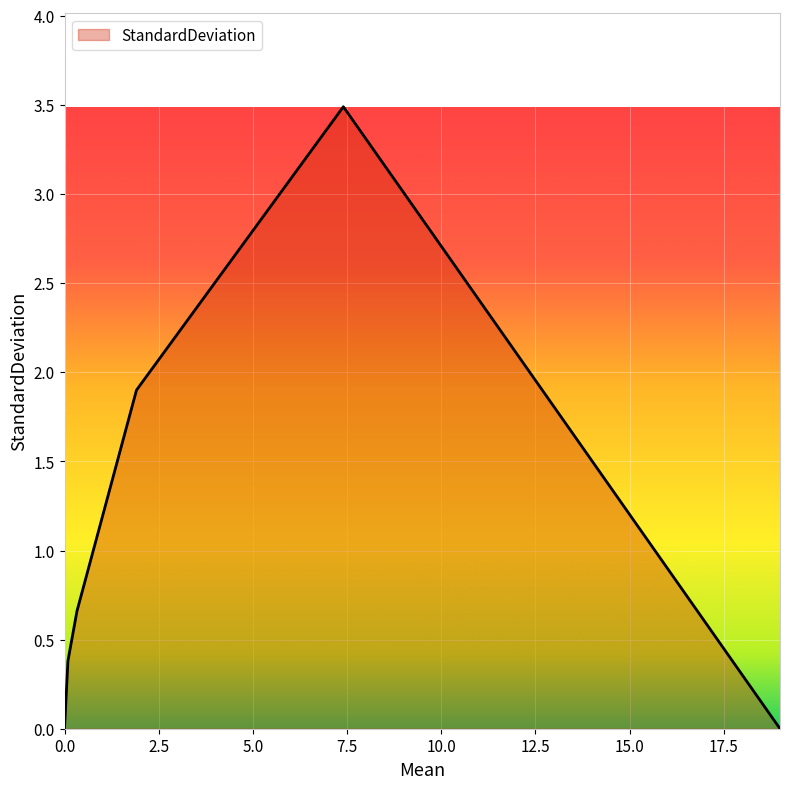

How many interior local peaks (higher than both neighbors) does the data have?

1